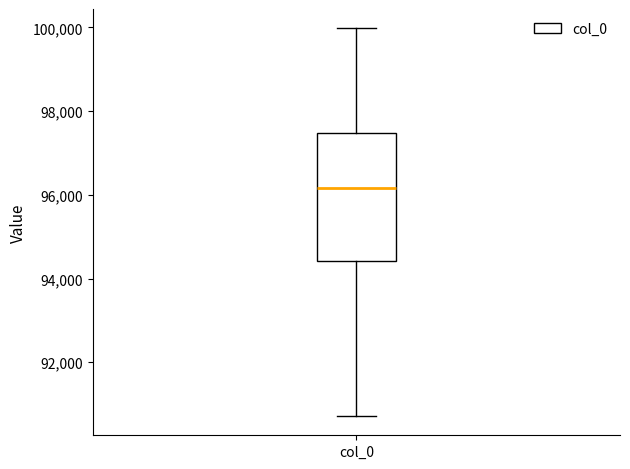

Transcribe this box plot: give where the median line is, the range the box spans, and where the two whiskers end, as read against the y-axis. The values are not printed on the chart, so give them approximately, as read against the axis.

median 96200, box 94400 to 97400, whiskers 90800 to 100000